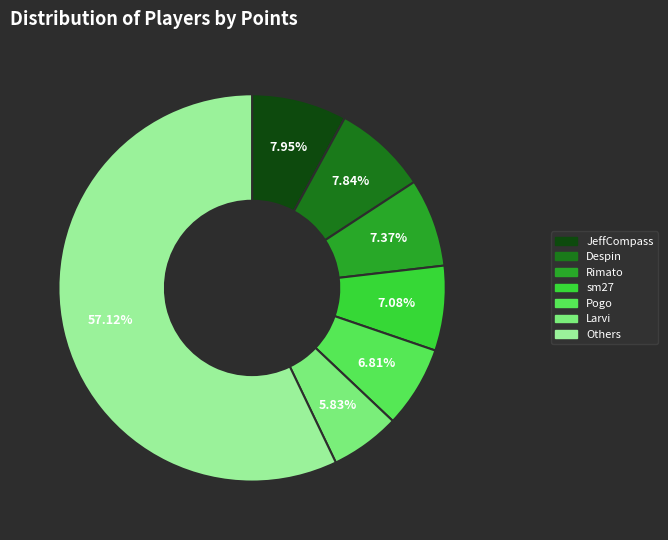

Does any single category account for the majority?

Yes